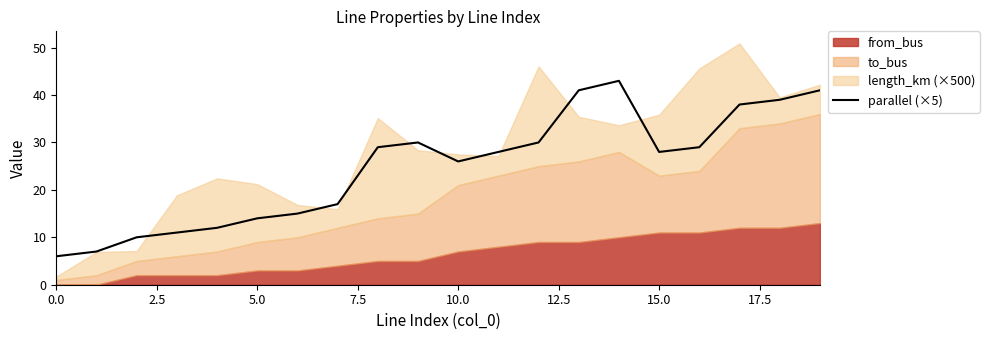

How many points are lower than both their immediate neighbors (excluding endpoints)?

2